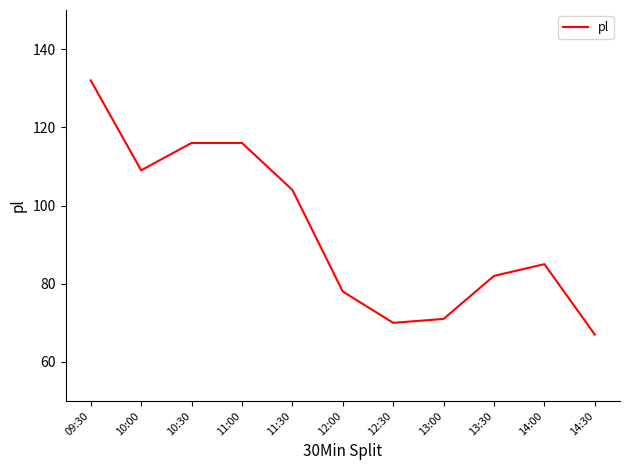

Where is the data nearest to the value 99?

11:30